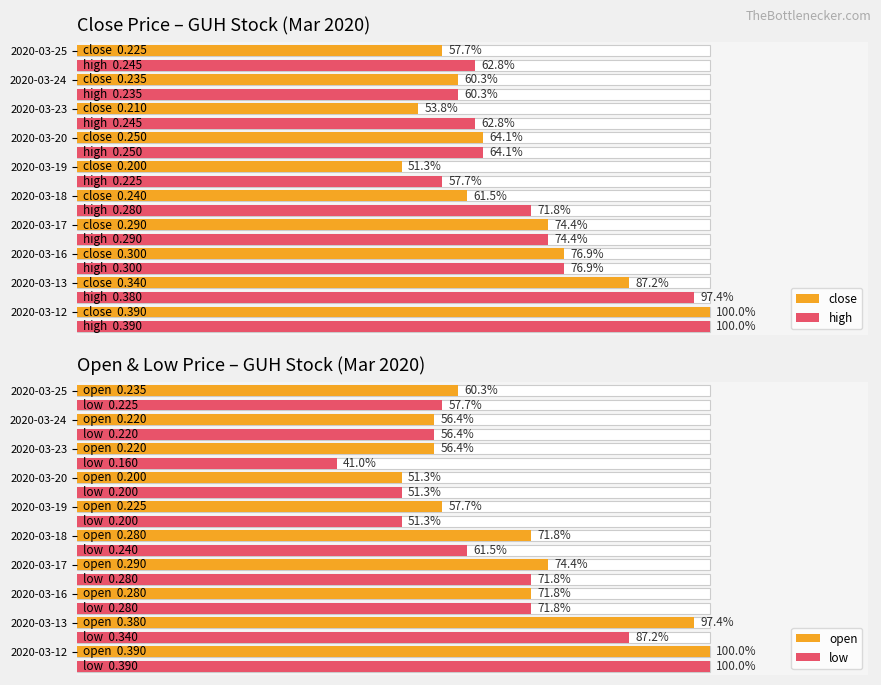

How many groups of bars are there?

10